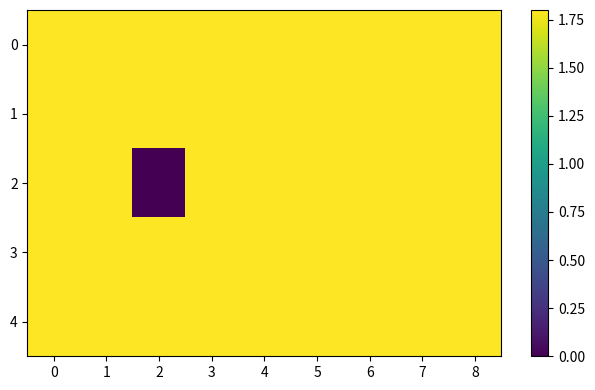

Reading left to right, transcribe all the data shown in this chart.

0: 0=1.8	1=1.8	2=1.8	3=1.8	4=1.8	5=1.8	6=1.8	7=1.8	8=1.8
1: 0=1.8	1=1.8	2=1.8	3=1.8	4=1.8	5=1.8	6=1.8	7=1.8	8=1.8
2: 0=1.8	1=1.8	2=0.0	3=1.8	4=1.8	5=1.8	6=1.8	7=1.8	8=1.8
3: 0=1.8	1=1.8	2=1.8	3=1.8	4=1.8	5=1.8	6=1.8	7=1.8	8=1.8
4: 0=1.8	1=1.8	2=1.8	3=1.8	4=1.8	5=1.8	6=1.8	7=1.8	8=1.8